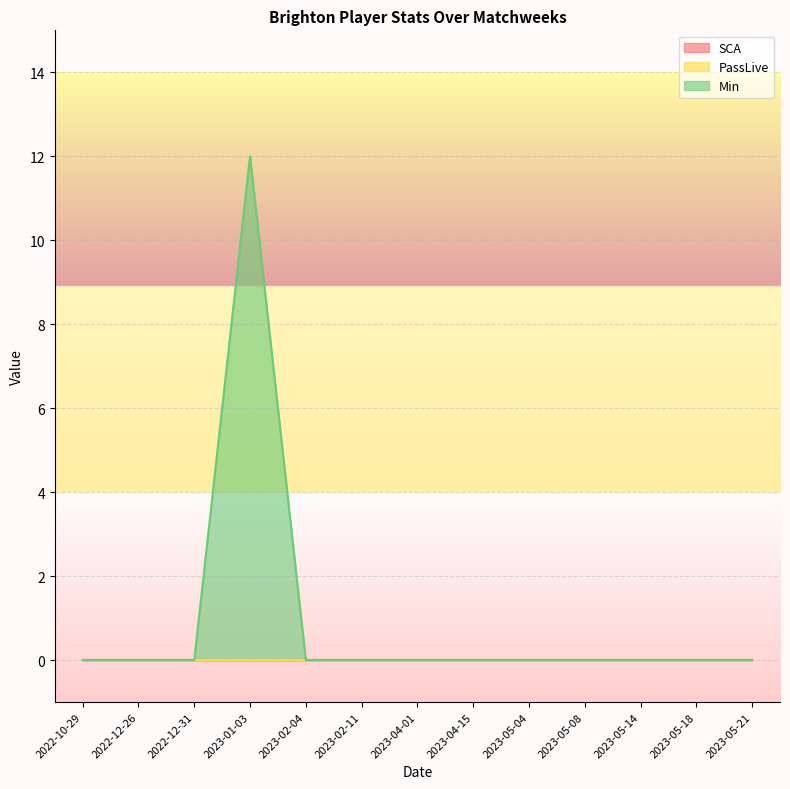

What is the label of the 6th point from the left?

2023-02-11